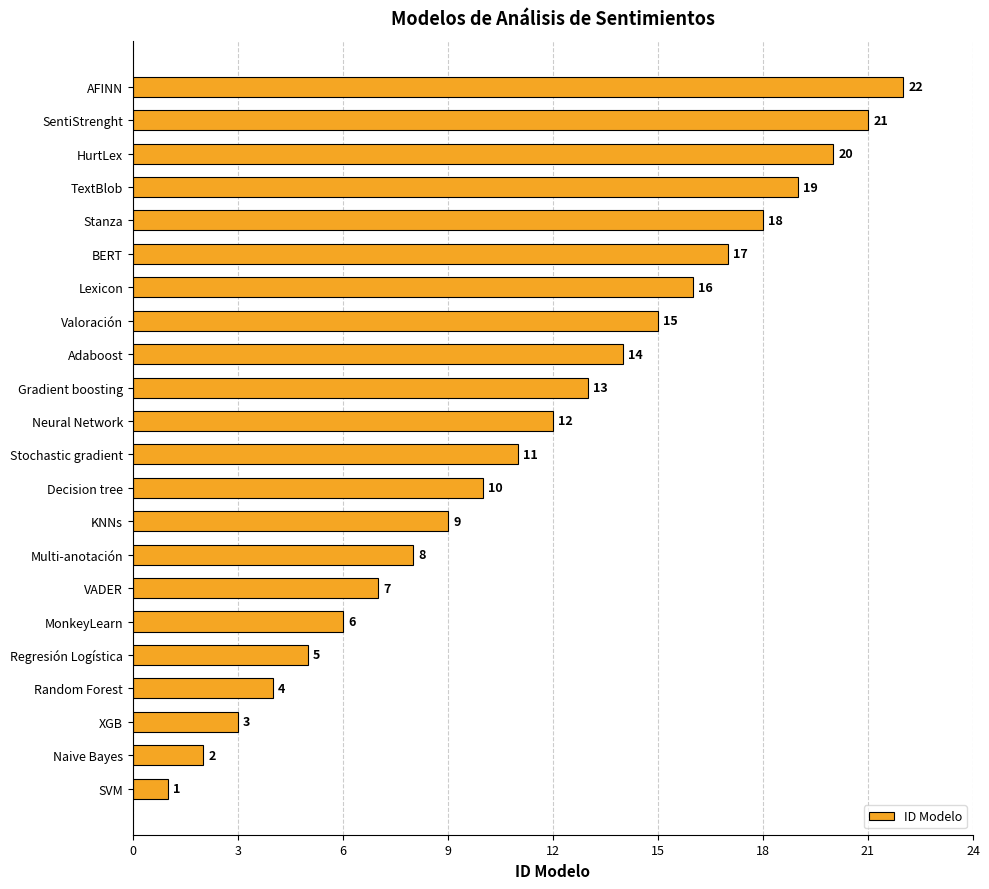

Rank the categories by value from highest to lowest.

AFINN, SentiStrenght, HurtLex, TextBlob, Stanza, BERT, Lexicon, Valoración, Adaboost, Gradient boosting, Neural Network, Stochastic gradient, Decision tree, KNNs, Multi-anotación, VADER, MonkeyLearn, Regresión Logística, Random Forest, XGB, Naive Bayes, SVM